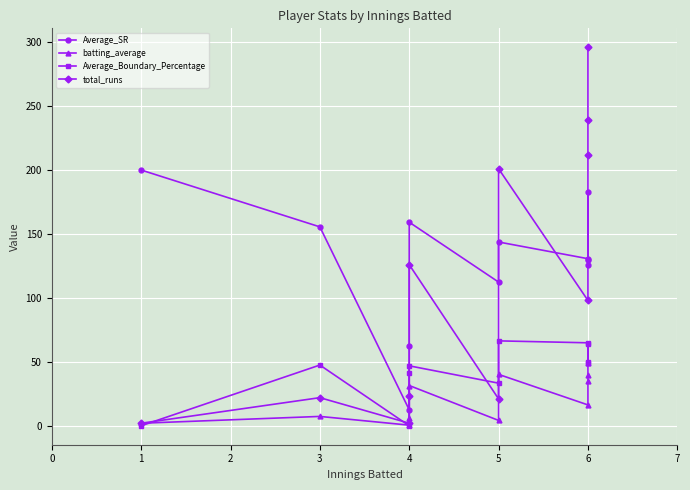

Reading right to left, transcribe all the data shown in this chart.

Average_SR: 129.9	182.6	125.8	130.7	143.7	112.4	159.2	62.6	12.5	155.6	200.0
batting_average: 49.3	39.8	35.3	16.3	40.2	4.2	31.5	5.8	0.5	7.3	2.0
Average_Boundary_Percentage: 49.7	64.2	49.0	64.9	66.4	33.3	46.9	41.1	0.0	47.5	0.0
total_runs: 296.0	239.0	212.0	98.0	201.0	21.0	126.0	23.0	2.0	22.0	2.0